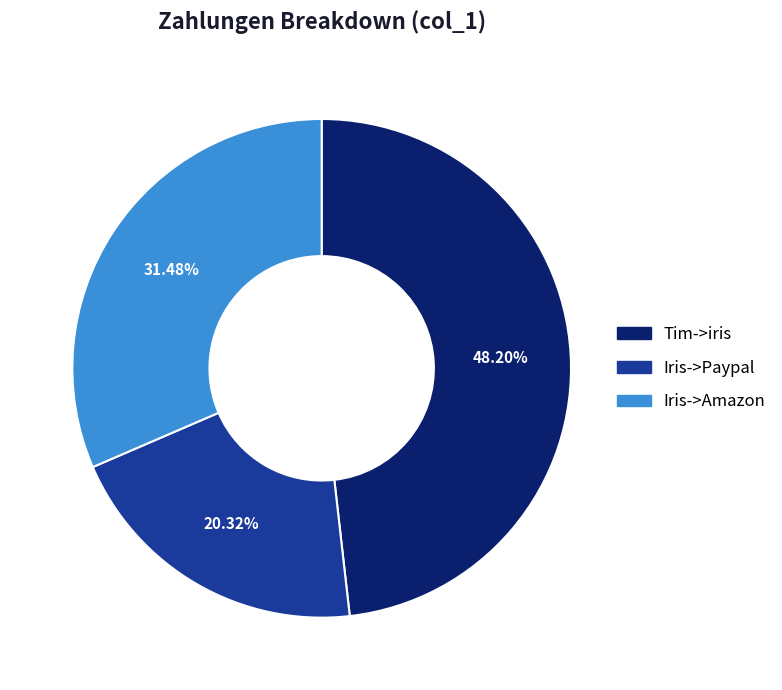

Approximately how many times larger is the value at Iris->Paypal compared to Iris->Amazon?

0.6